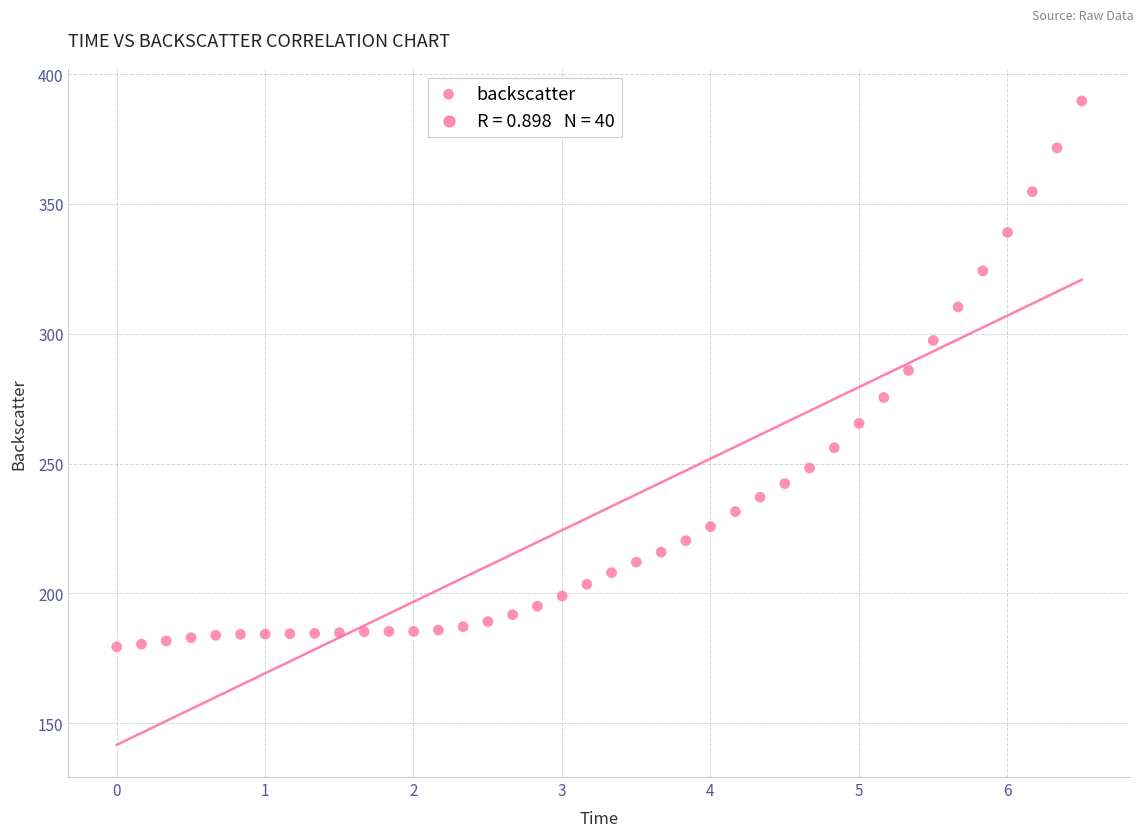

What is the range of Y values (max minus min)?

210.3